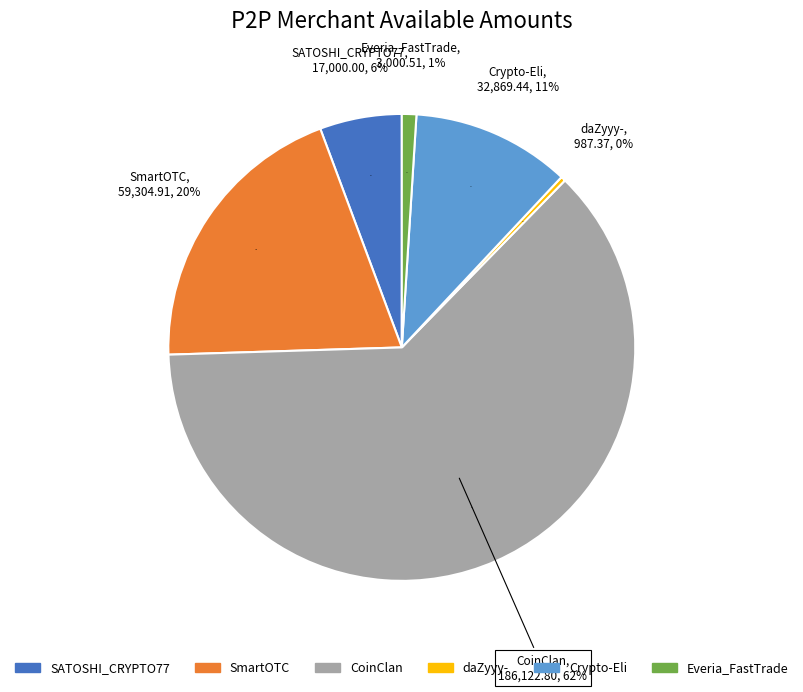

Is SATOSHI_CRYPTO77 the majority of the pie?

No